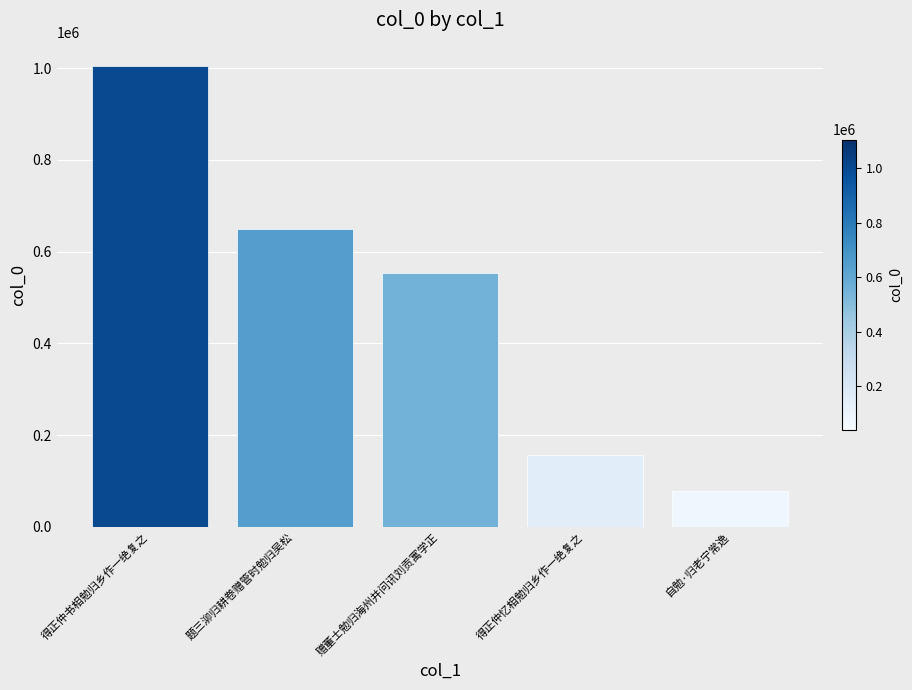

How many distinct data groups are displayed?

1